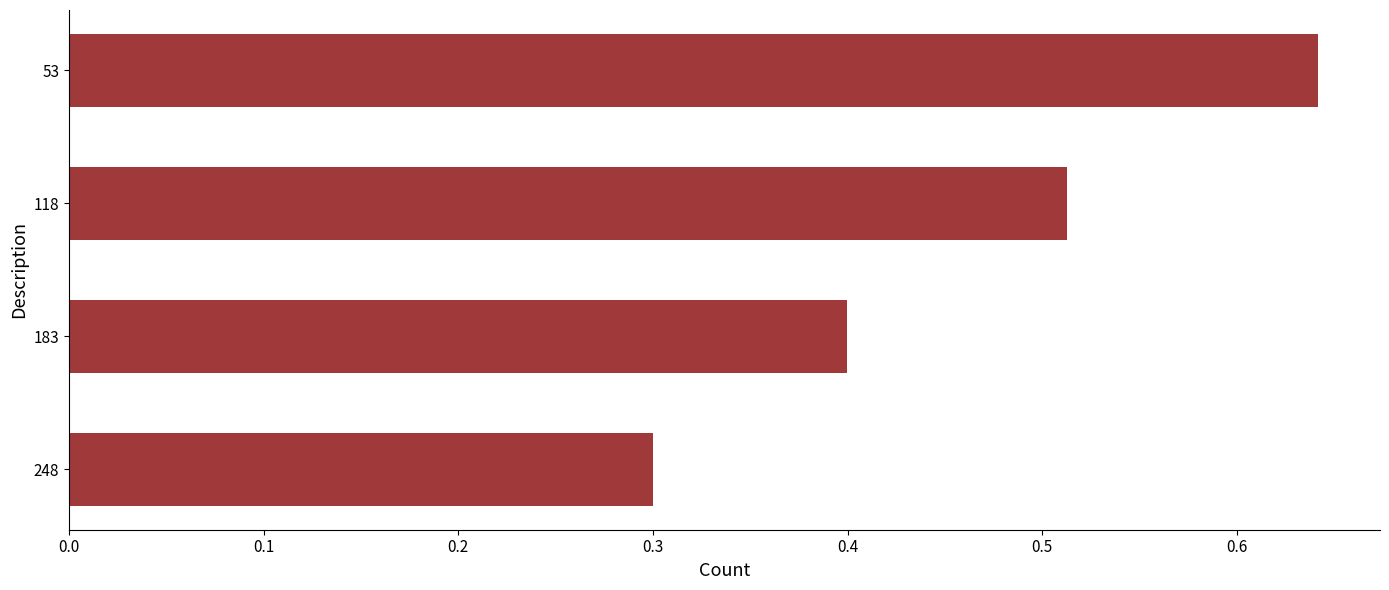

What is the sum of all values?

1.9